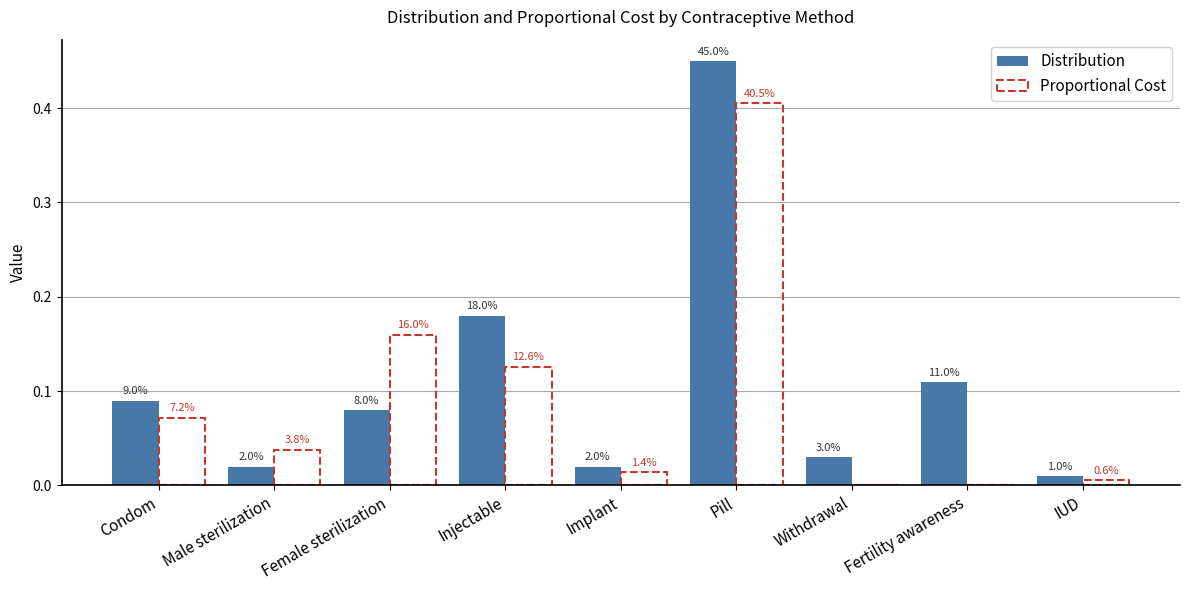

Is the value of Distribution at Withdrawal greater than the value of Proportional Cost at Condom?

No